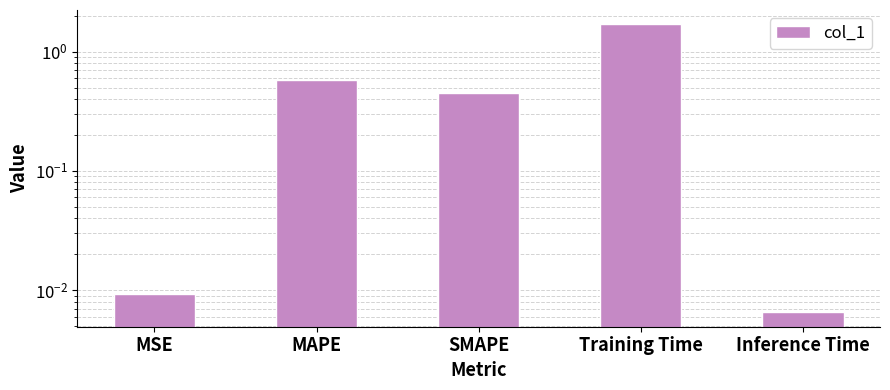

Reading left to right, transcribe all the data shown in this chart.

0.0	0.6	0.4	1.7	0.0